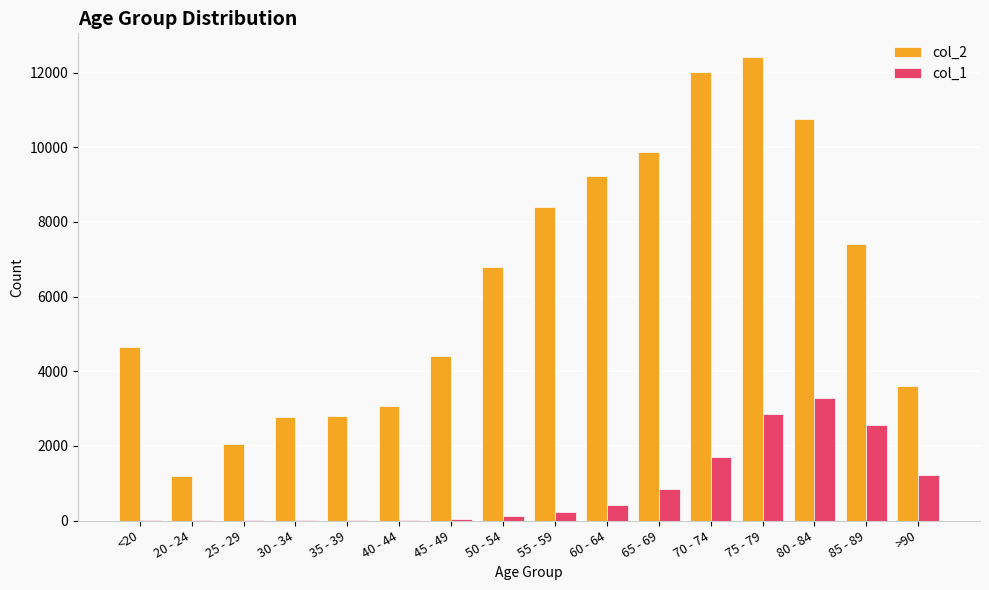

How many groups of bars are there?

16